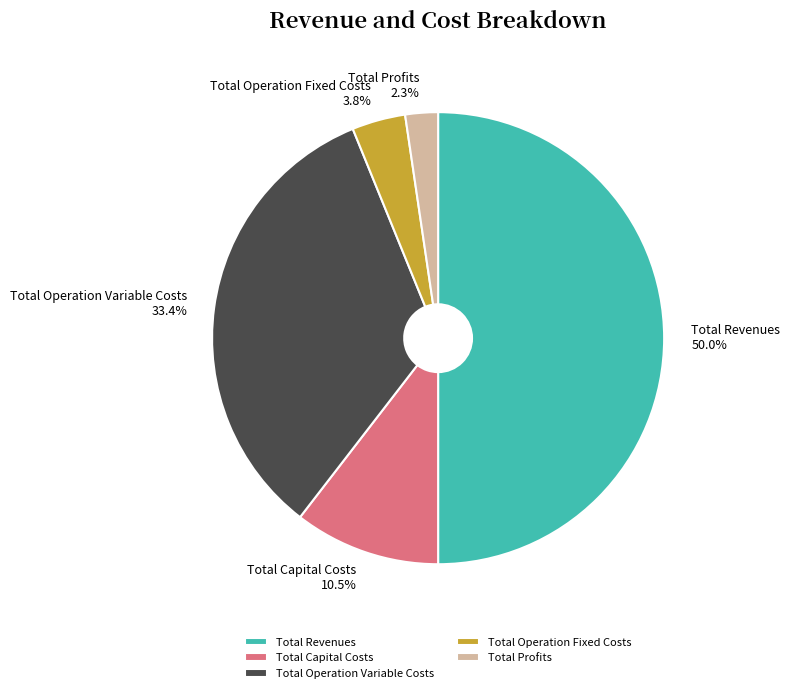

To the nearest percent, what is the combined percentage of Total Operation Fixed Costs and Total Capital Costs?

14%